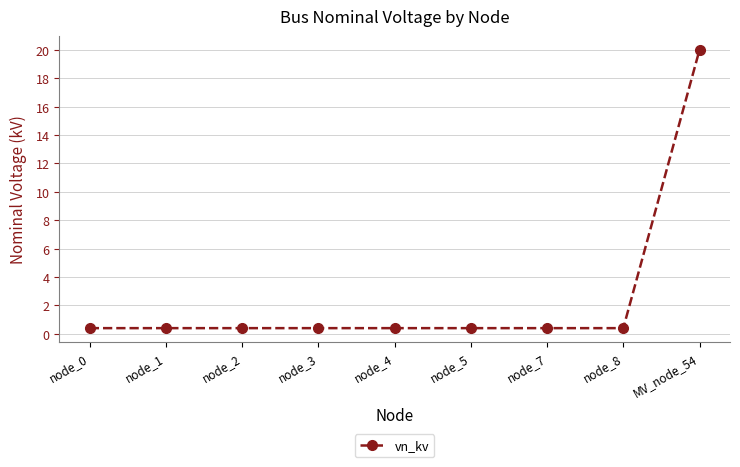

What is the sum of all values?

23.2